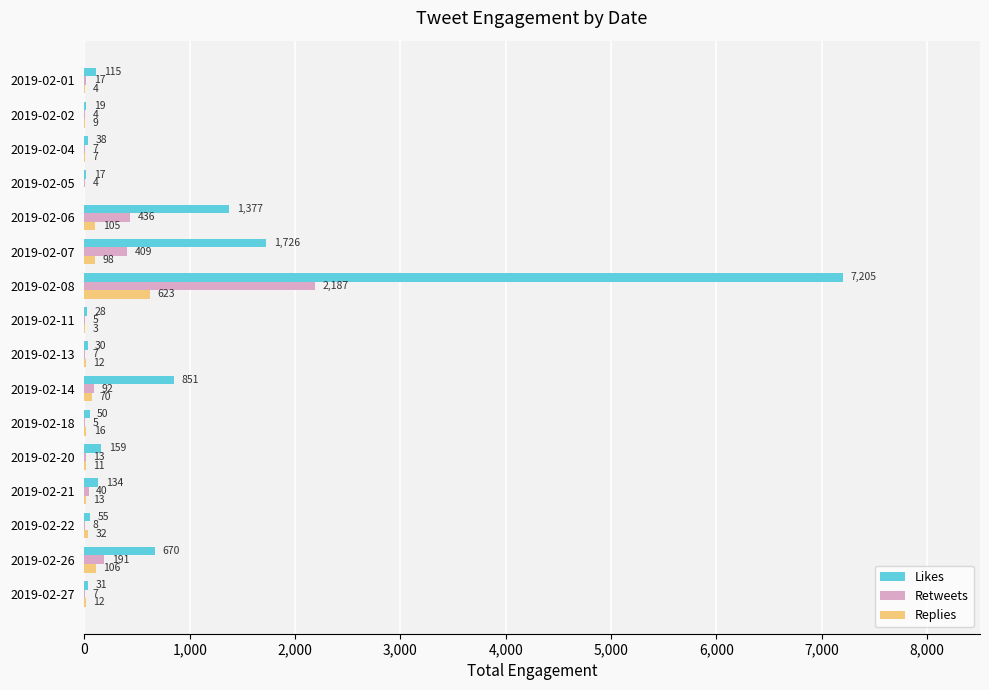

Which category has the highest value in the Replies series?

2019-02-08